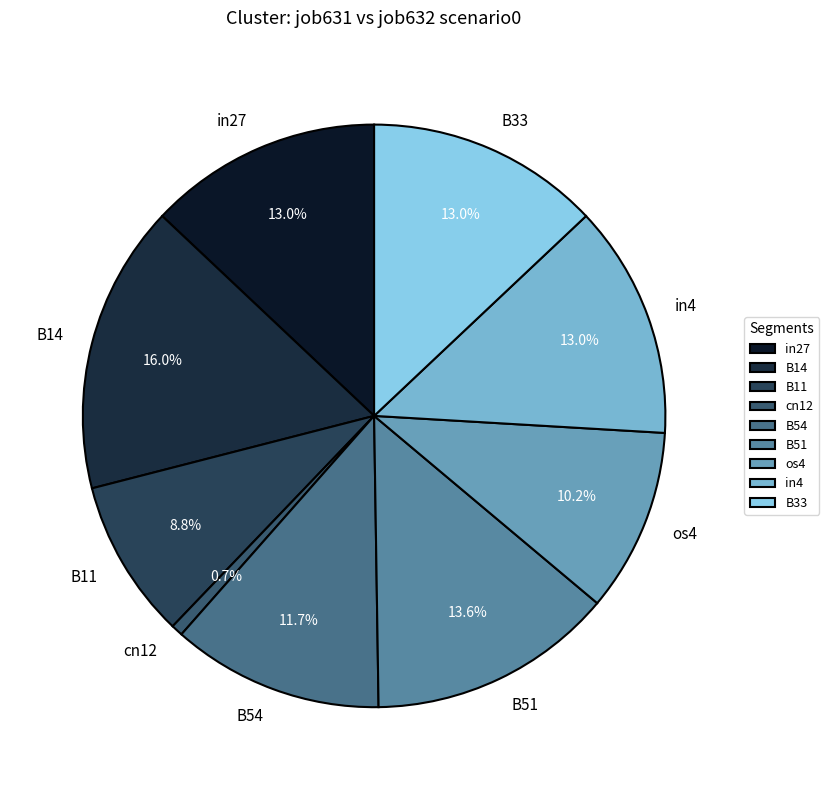

Which category has the smallest portion of the pie?

cn12